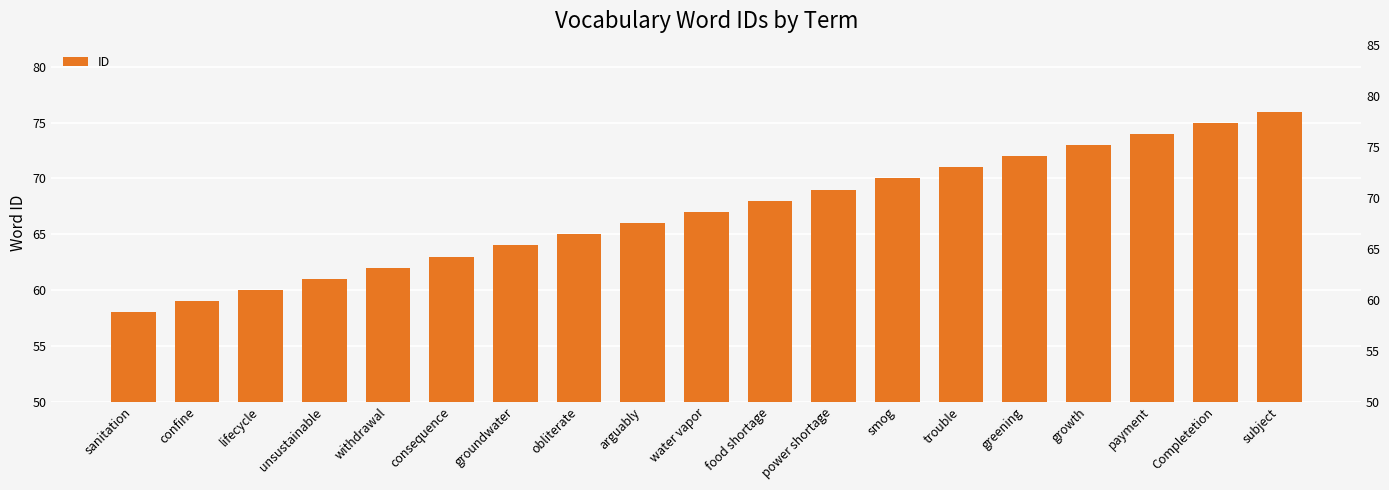

Rank the categories by value from highest to lowest.

subject, Completetion, payment, growth, greening, trouble, smog, power shortage, food shortage, water vapor, arguably, obliterate, groundwater, consequence, withdrawal, unsustainable, lifecycle, confine, sanitation